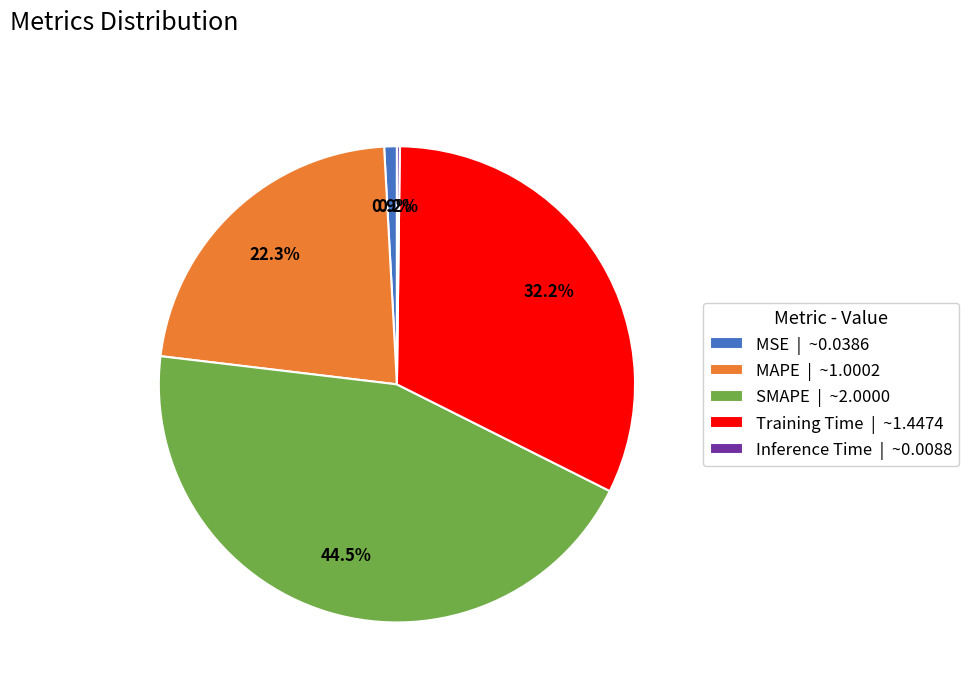

What is the total percentage of MAPE | ~1.0002 and SMAPE | ~2.0000?

66.7%